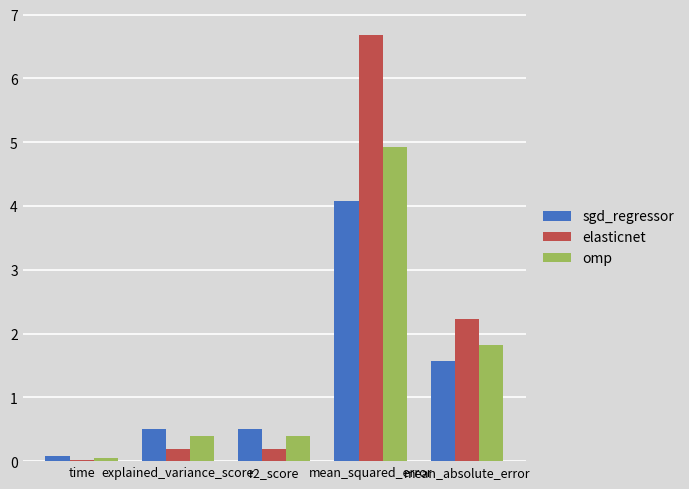

What is the maximum value shown in the chart?

6.7